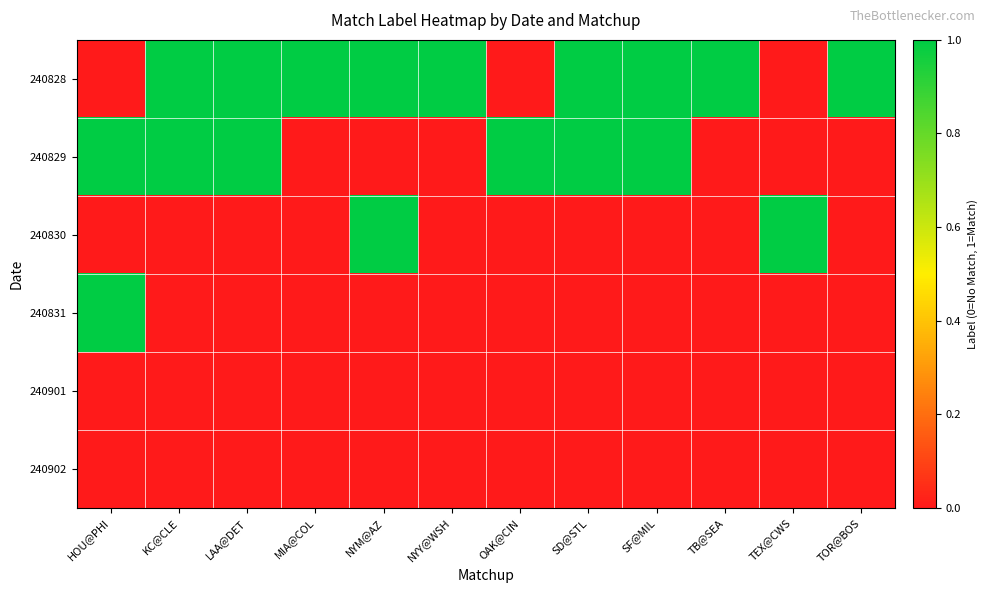

How many data points does each series have?

12